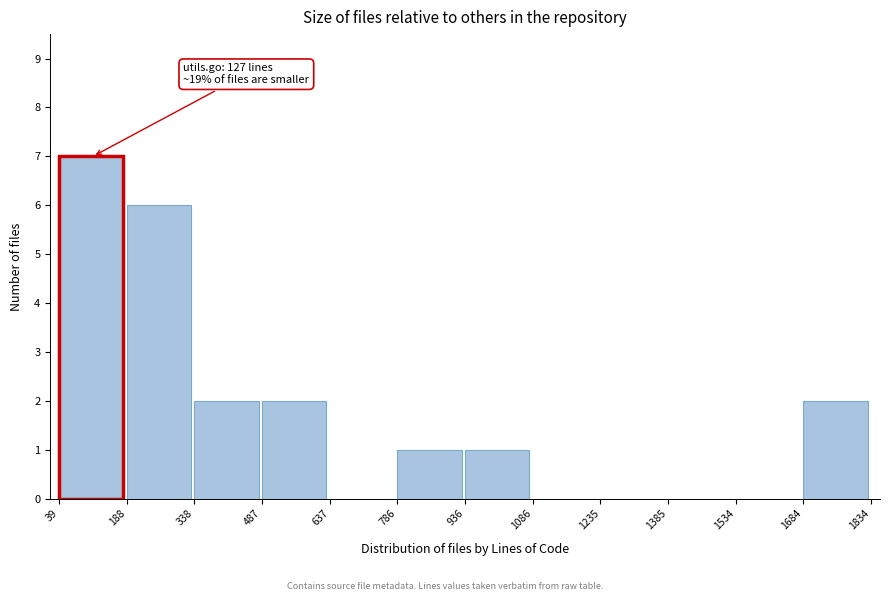

Which range on the x-axis has the tallest bar?

39 to 188